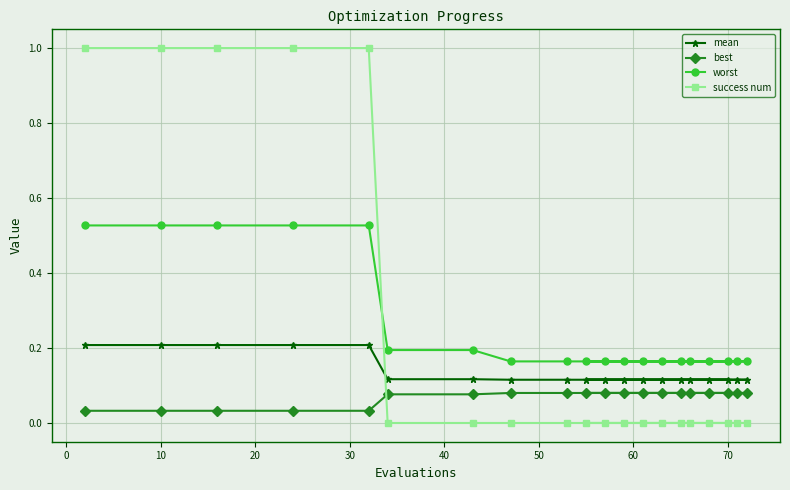

What is the lowest value of the mean series?

0.1